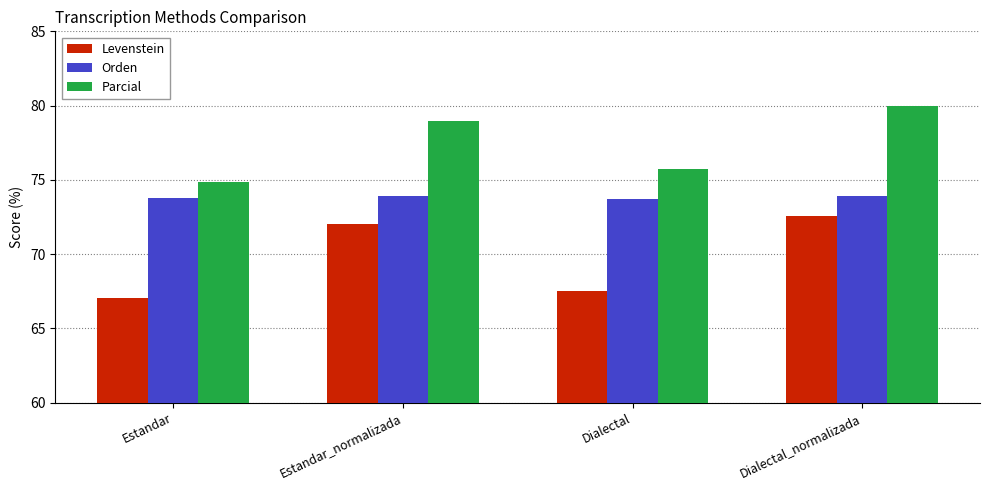

What are all the series names shown in the legend?

Levenstein, Orden, Parcial